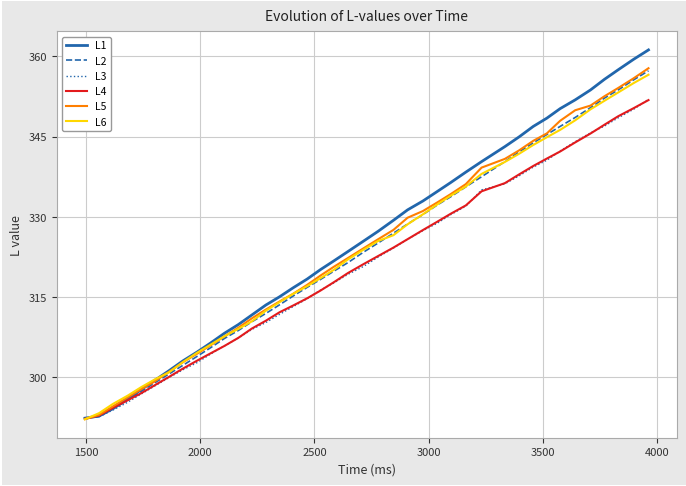

What is the greatest value displayed?

361.2